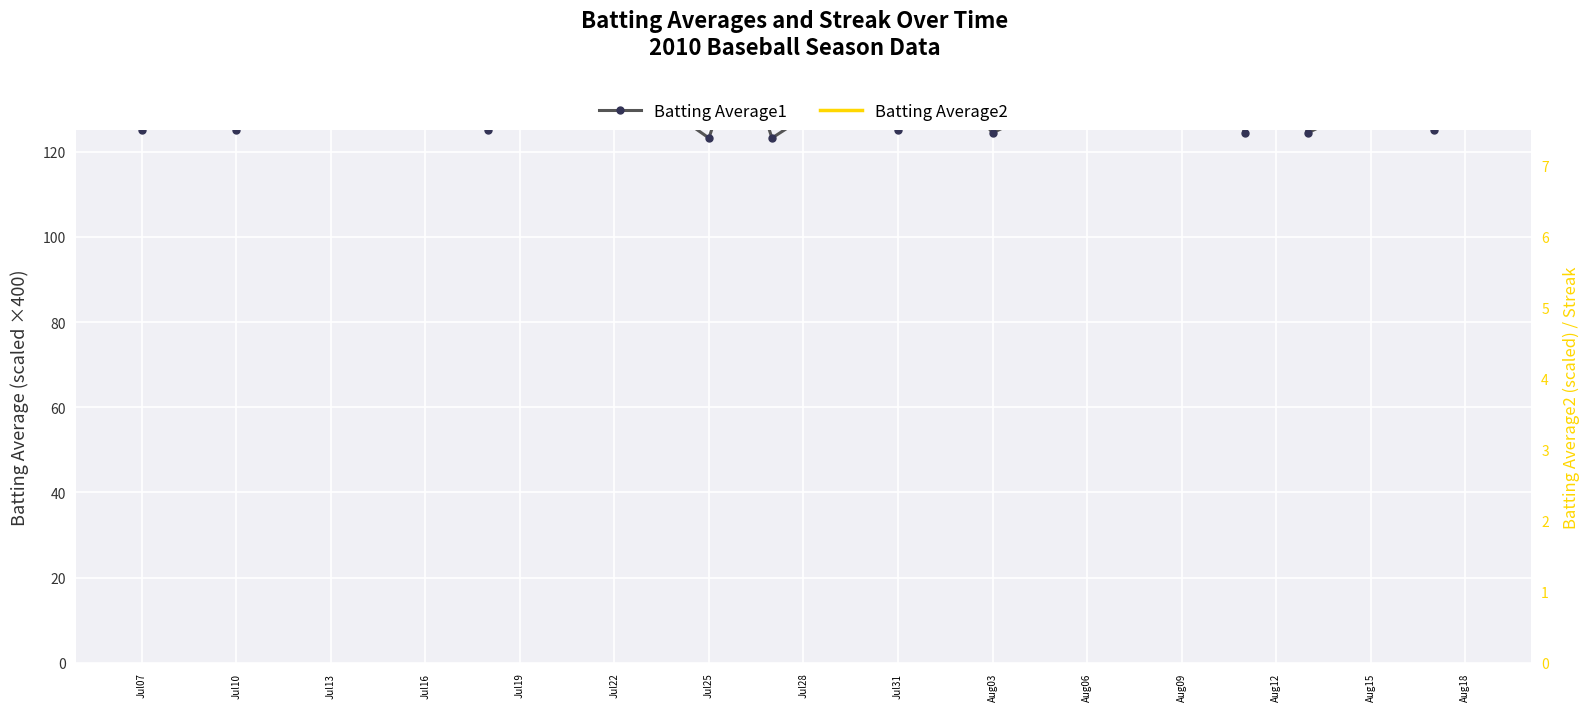

How many lines are shown in the chart?

2